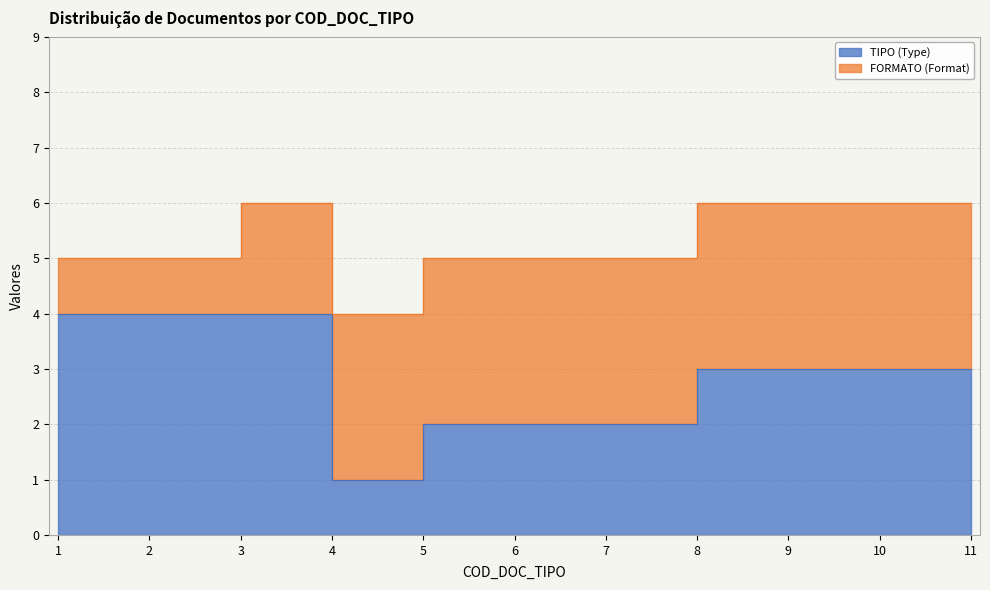

Which has a higher value, 10 or 2?

2